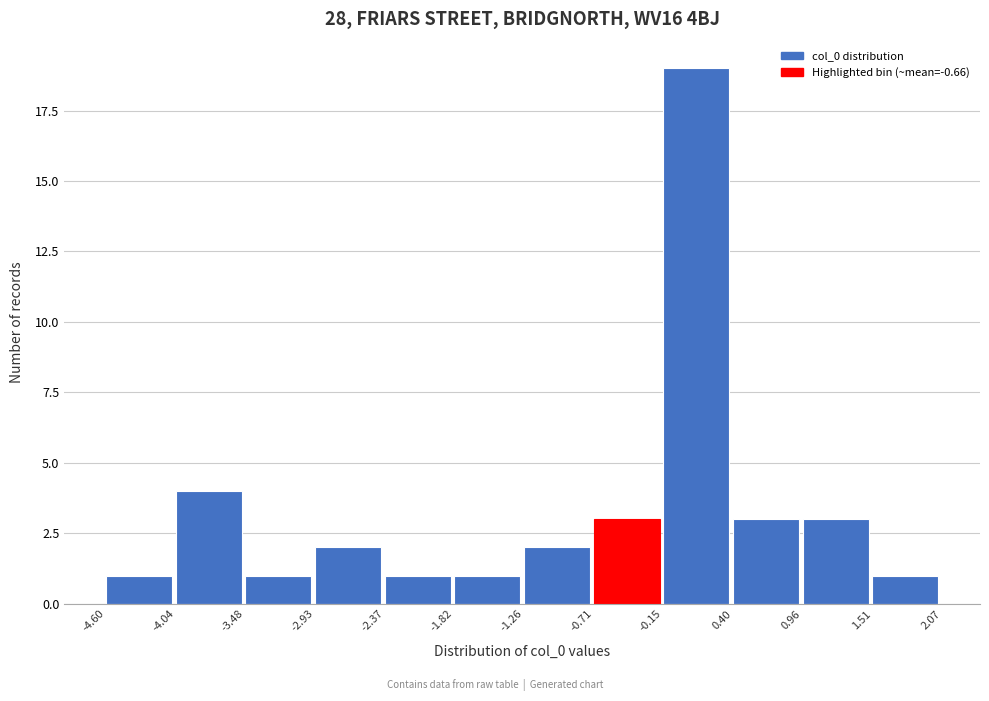

Reading left to right, list every bar in this chart as the range it spans on the x-axis followed by its height. The values are not printed on the chart, so give them approximately, as read against the axis.

-4.60 to -4.04: 1
-4.04 to -3.48: 4
-3.48 to -2.93: 1
-2.93 to -2.37: 2
-2.37 to -1.82: 1
-1.82 to -1.26: 1
-1.26 to -0.71: 2
-0.71 to -0.15: 3
-0.15 to 0.40: 19
0.40 to 0.96: 3
0.96 to 1.51: 3
1.51 to 2.07: 1